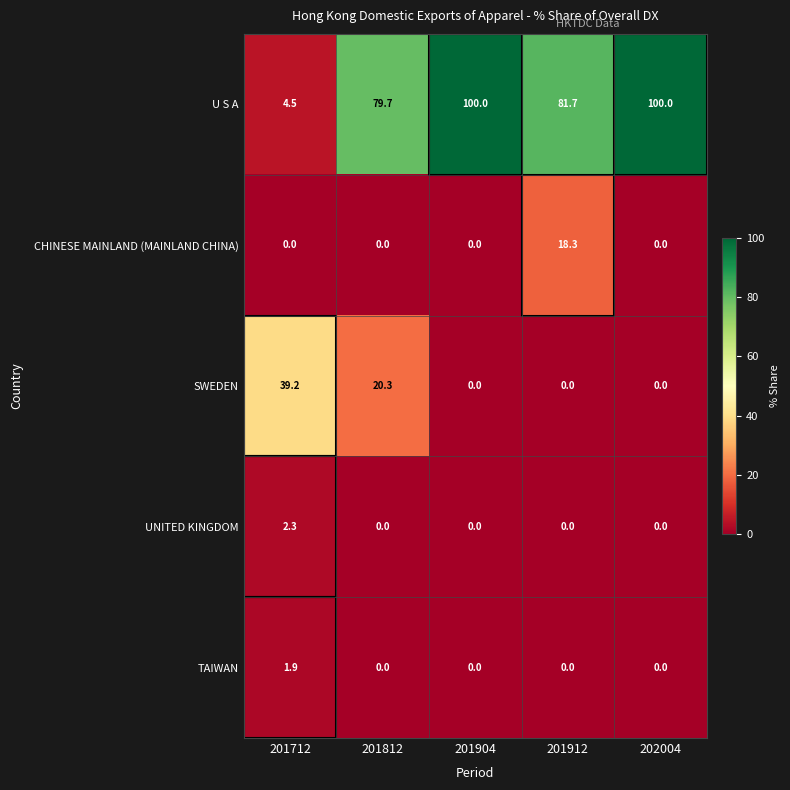

The U S A series shows 2.2 at 201712. True or false?

False